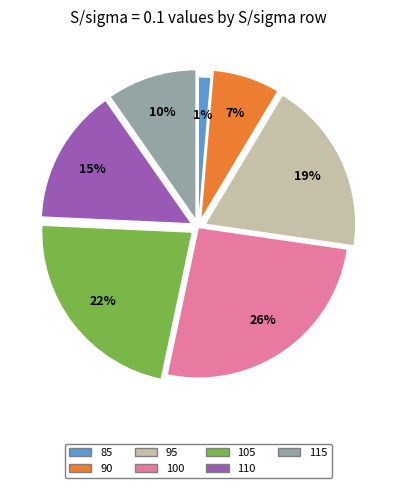

What percentage is the 105 slice, to the nearest percent?

22%